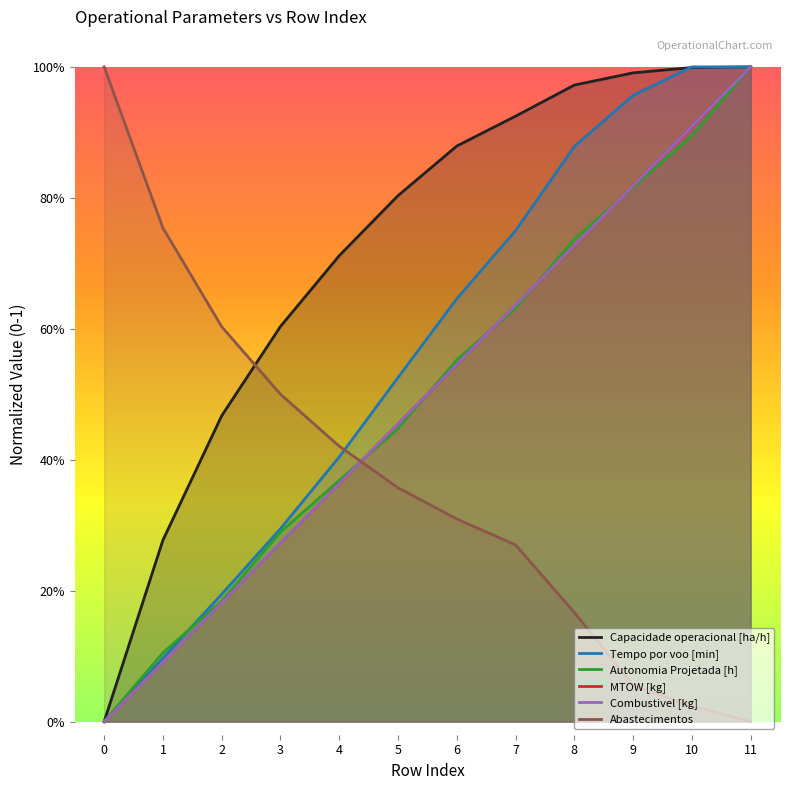

How many lines are shown in the chart?

6